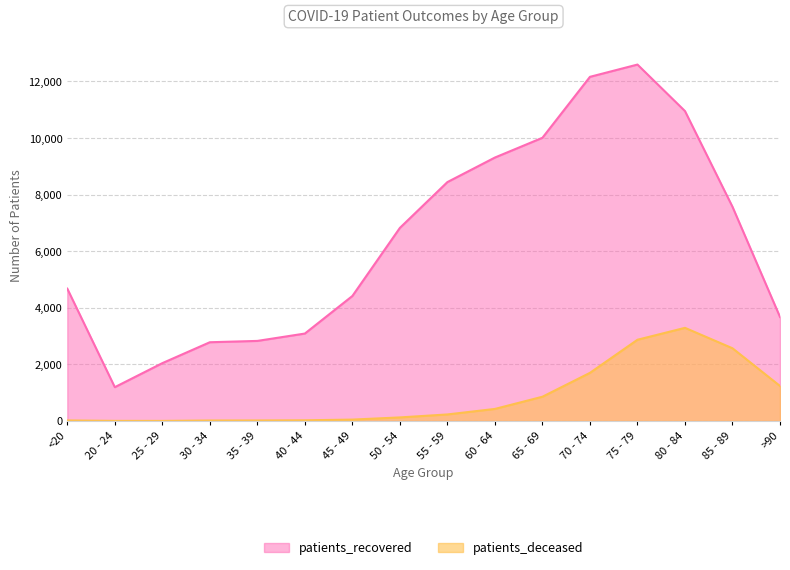

Between <20 and >90, which series saw the biggest shift?

patients_deceased